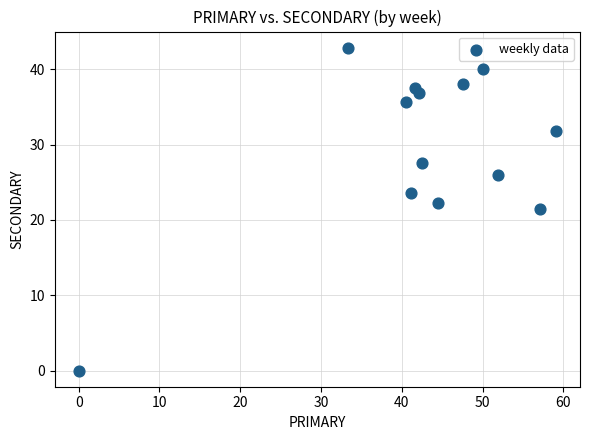

What is the range of X values (max minus min)?

59.1